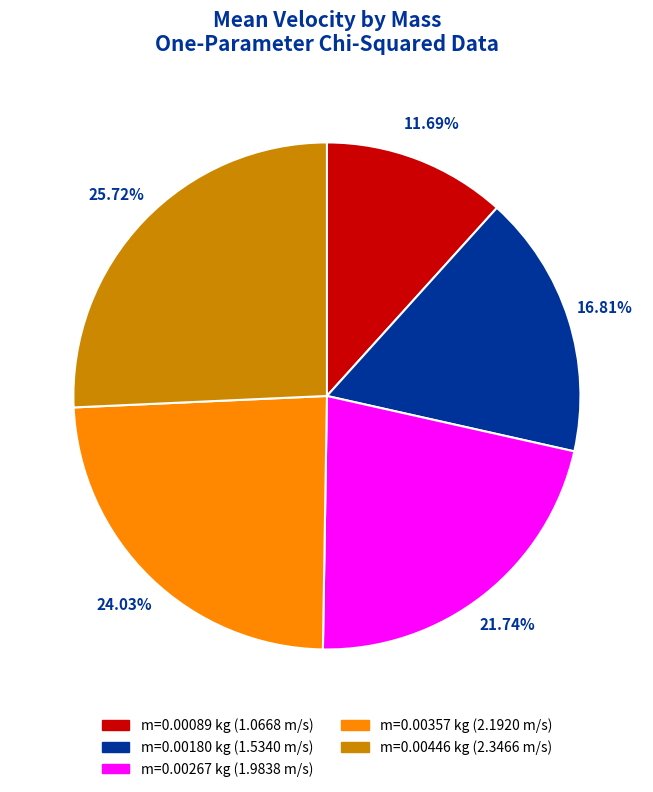

Is there a majority slice in this chart?

No